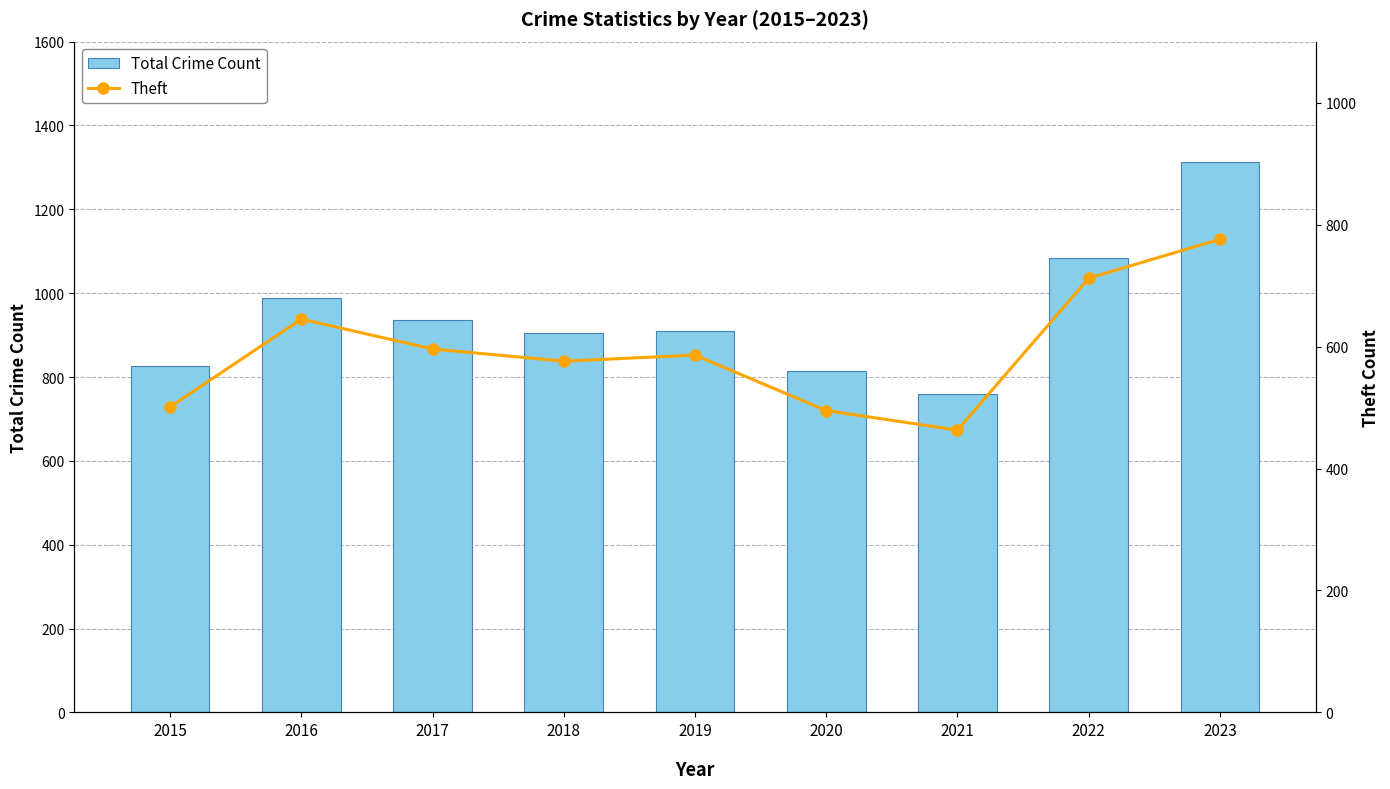

Is it true that Theft equals 586 at 2019?

True